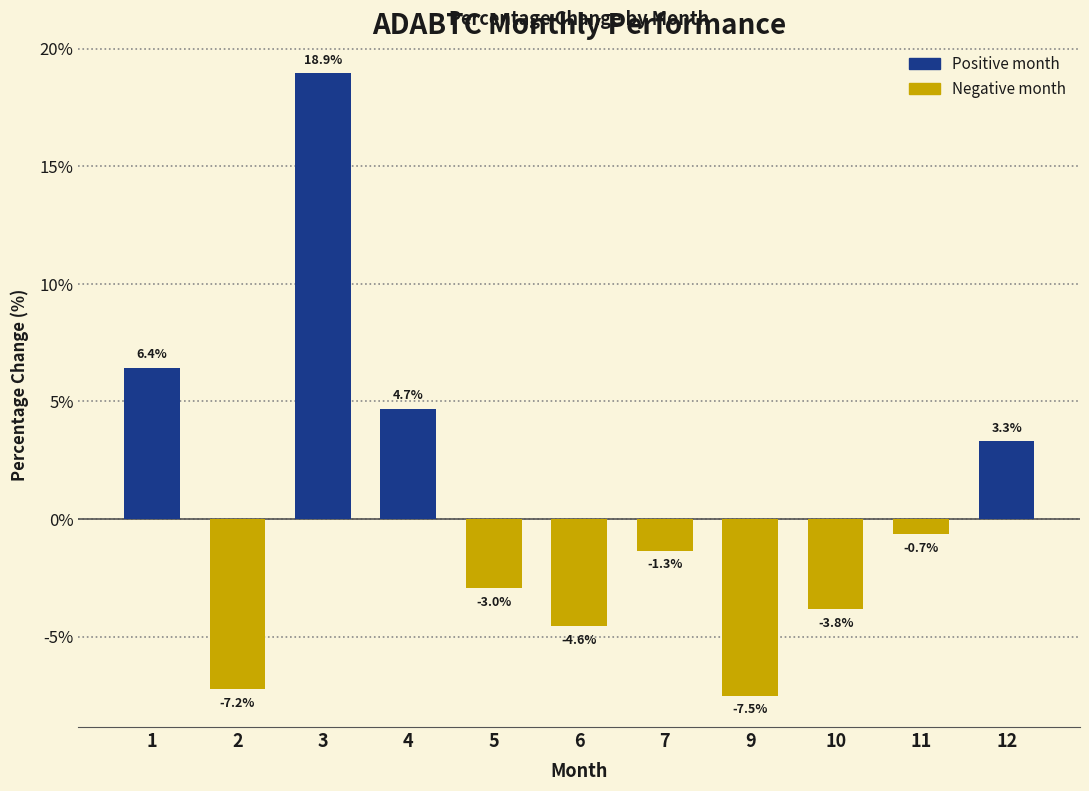

Rank the categories by value from lowest to highest.

9, 2, 6, 10, 5, 7, 11, 12, 4, 1, 3